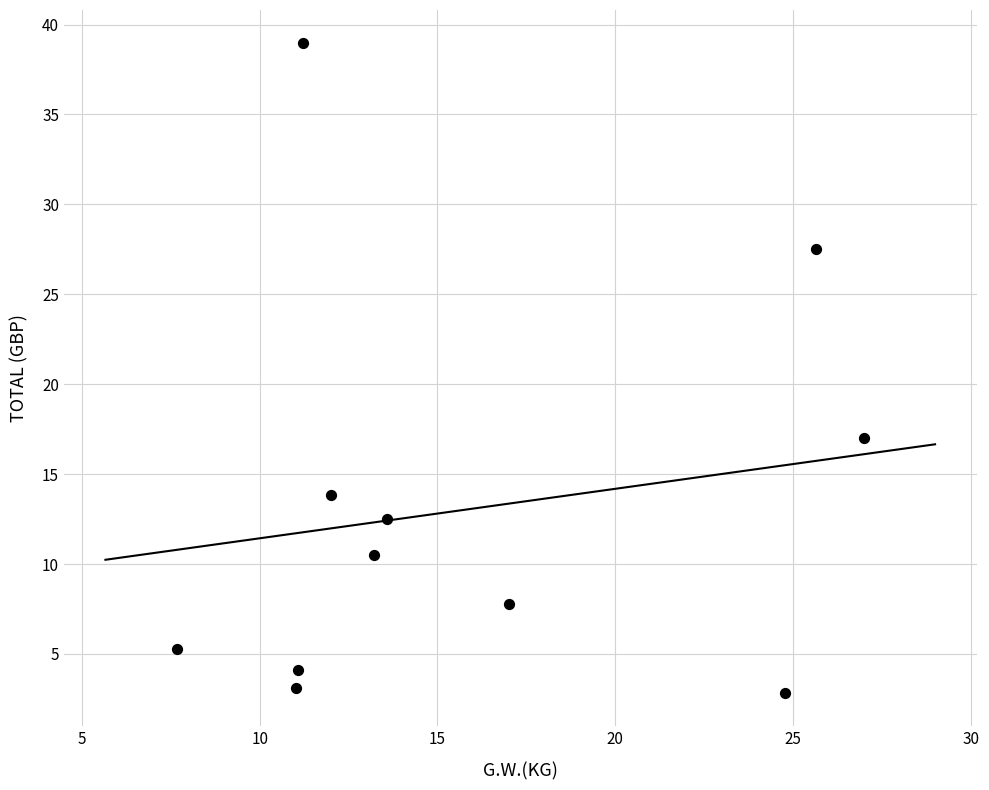

What Y value in the scatter plot is closest to 20?

17.0